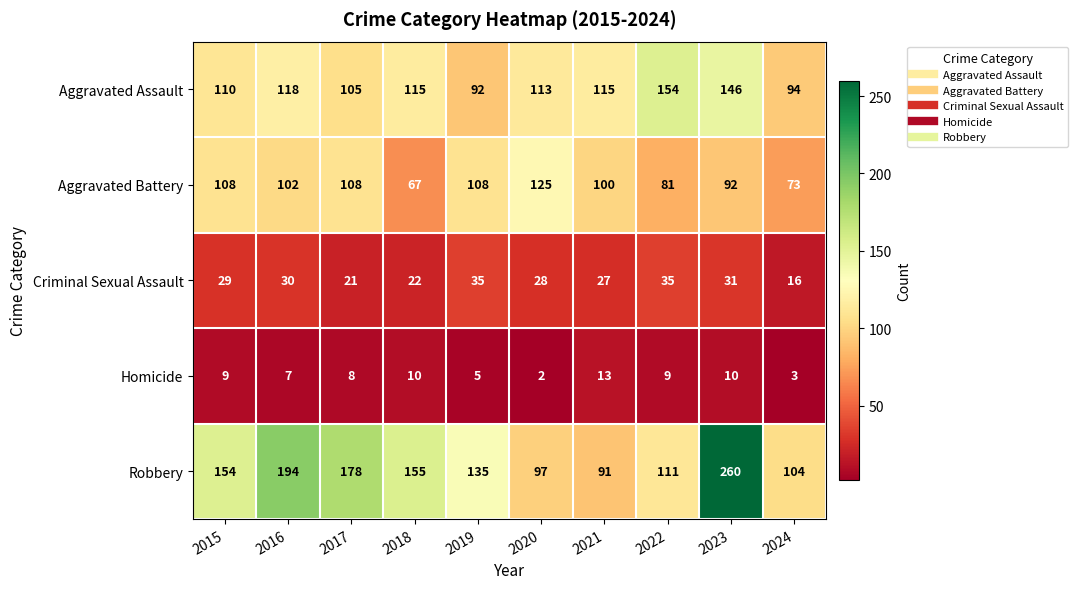

Count the number of categories in the chart.

10